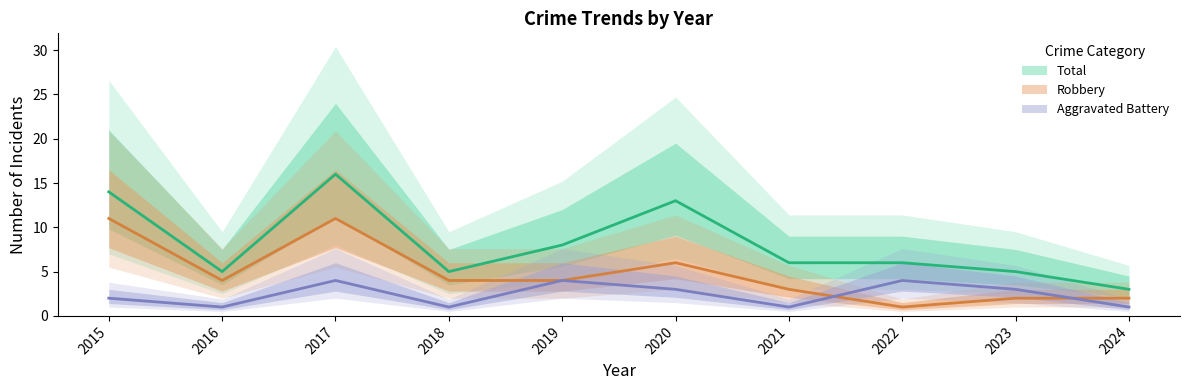

True or false: Total has a value of 14 at 2015.

True